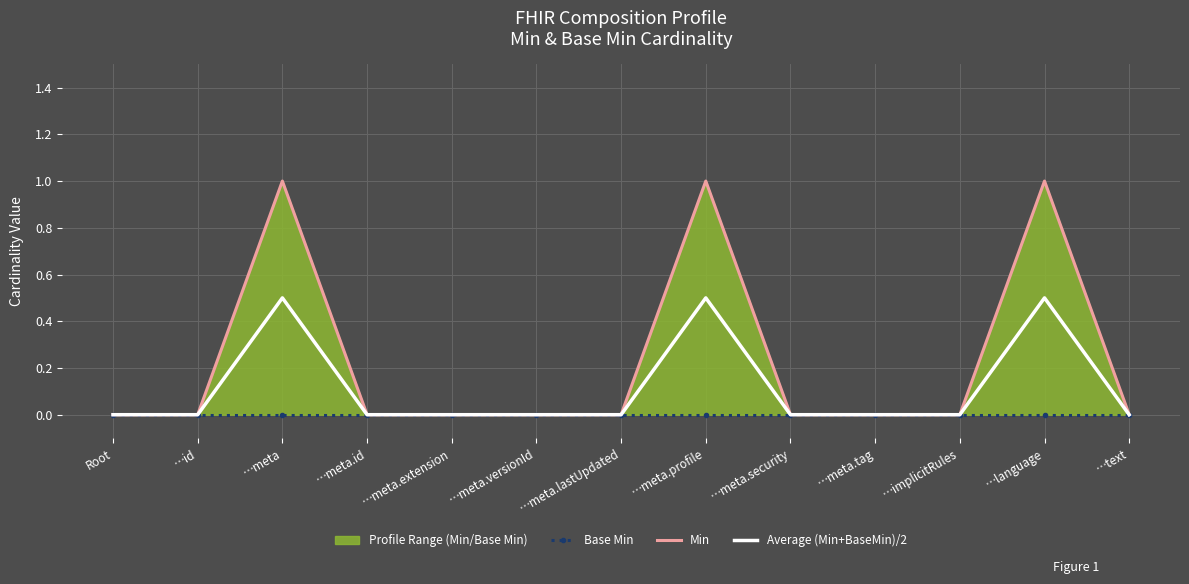

Which category has the lowest value across all series?

Root